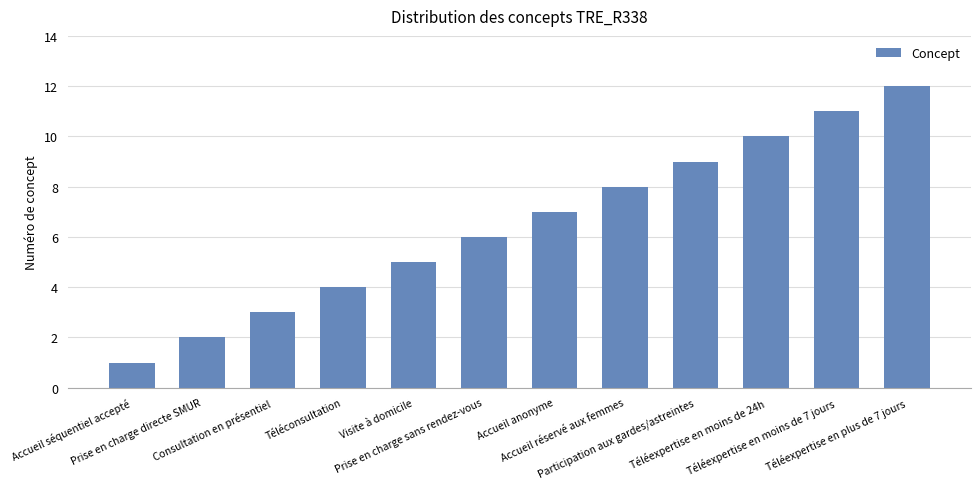

What is the sum of the values at Prise en charge sans rendez-vous and Téléexpertise en moins de 24h?

16